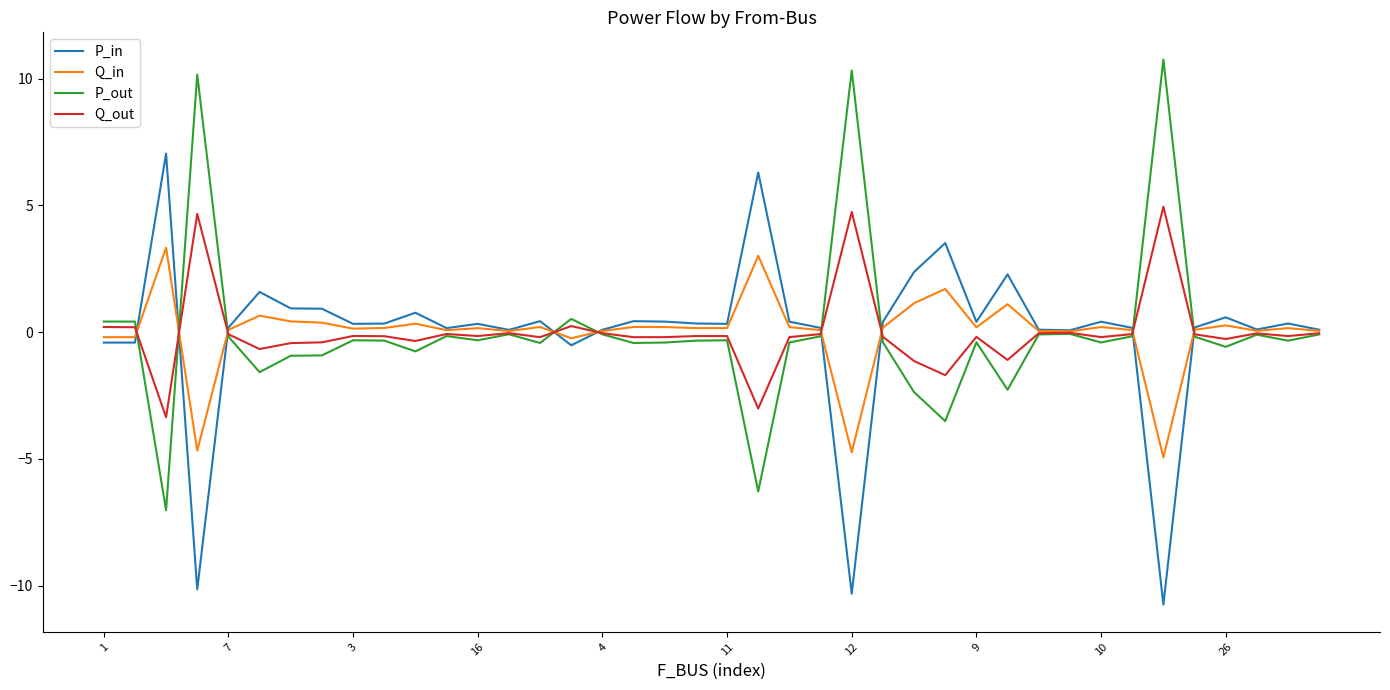

Rank the series by their maximum value, from lowest to highest.

Q_in, Q_out, P_in, P_out